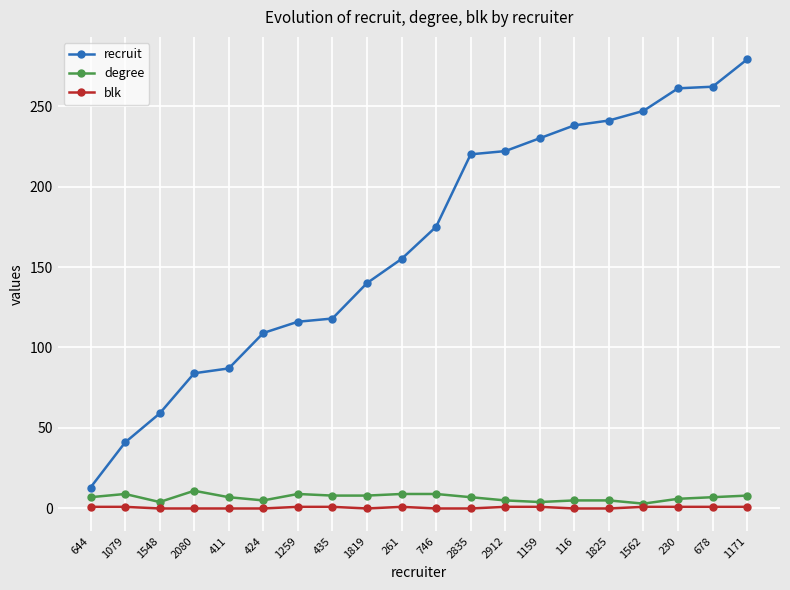

What is the sum of all degree values?

136